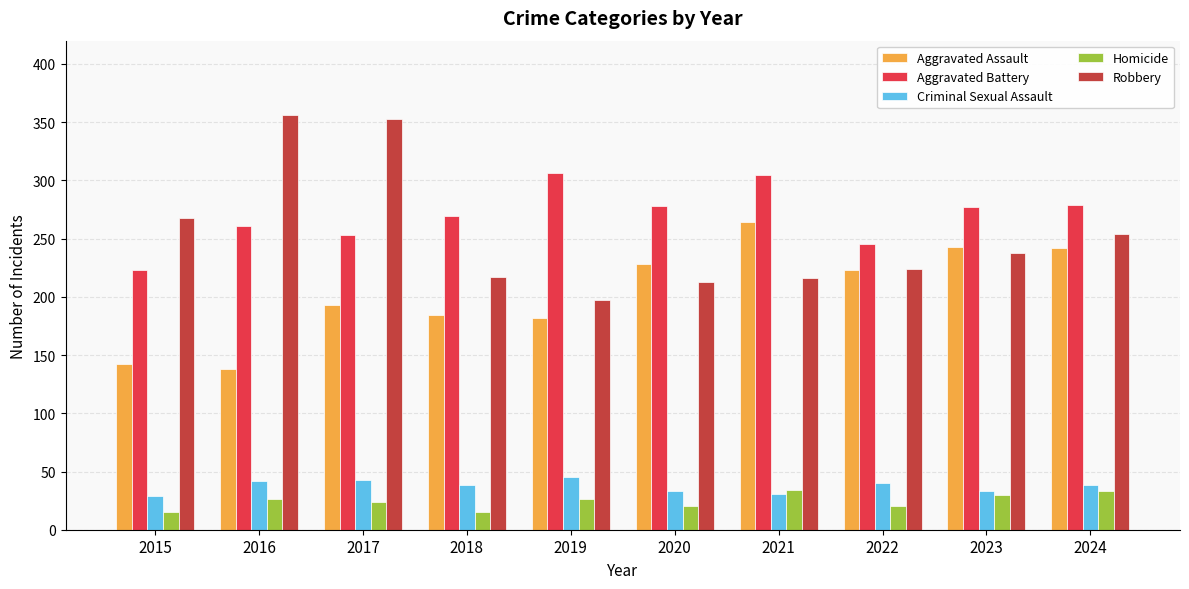

What is the average value of the Aggravated Battery series?

270